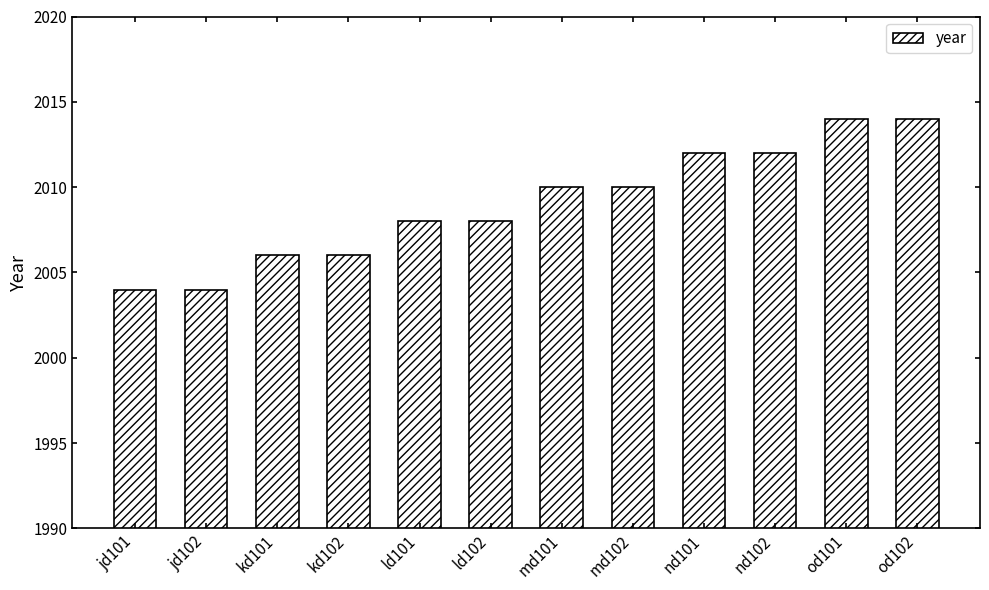

What position from the right is od102?

1